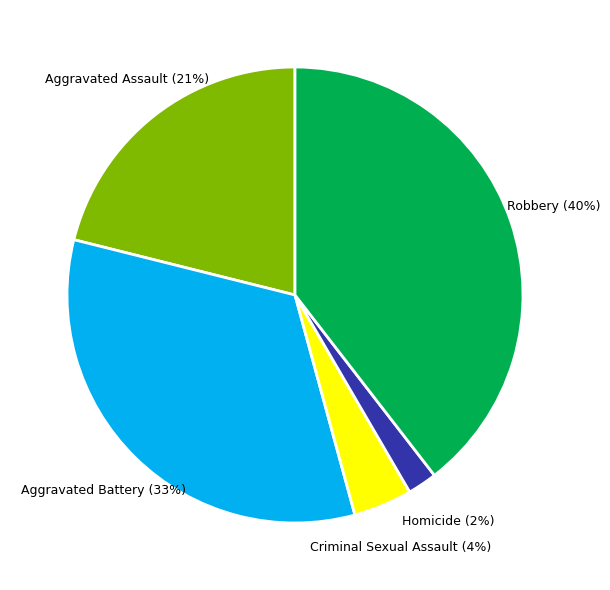

How many segments does this pie chart have?

5